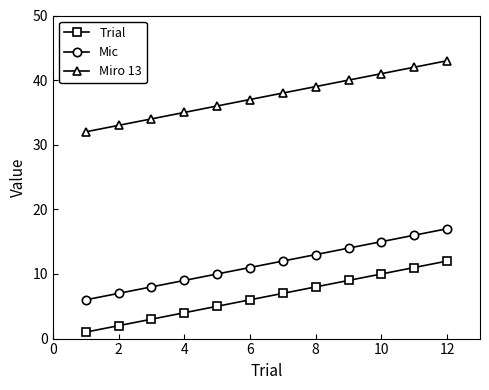

Rank the series by their average value, from lowest to highest.

Trial, Mic, Miro 13